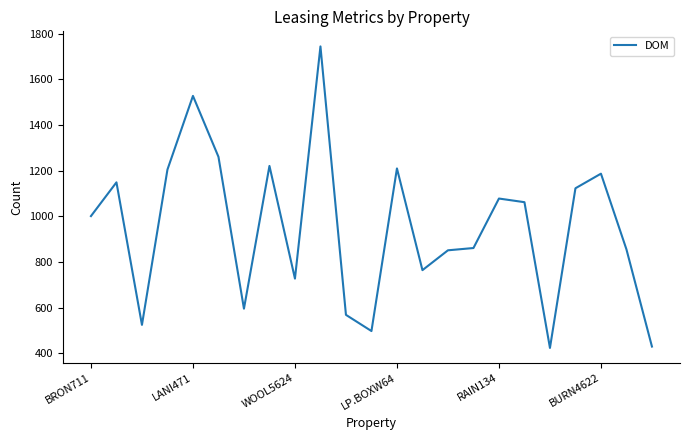

What is the maximum value shown in the chart?

1745